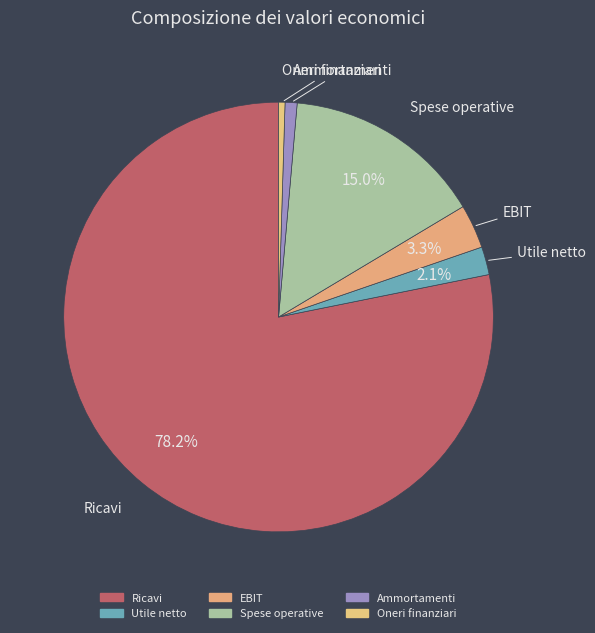

To the nearest percent, what percentage of the pie is Spese operative?

15%